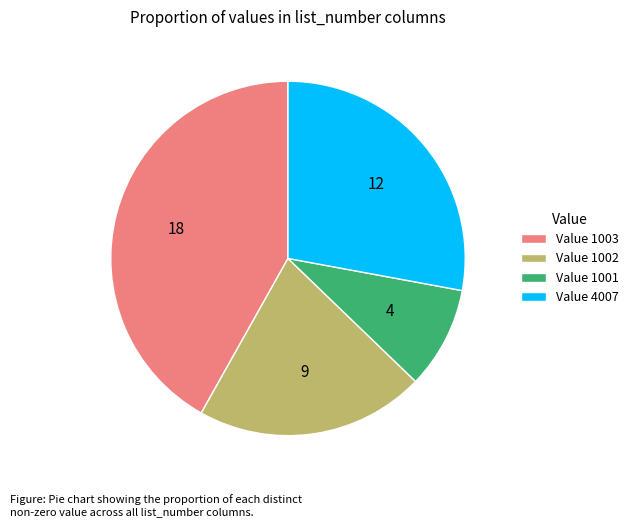

Which category has the smallest portion of the pie?

Value 1001